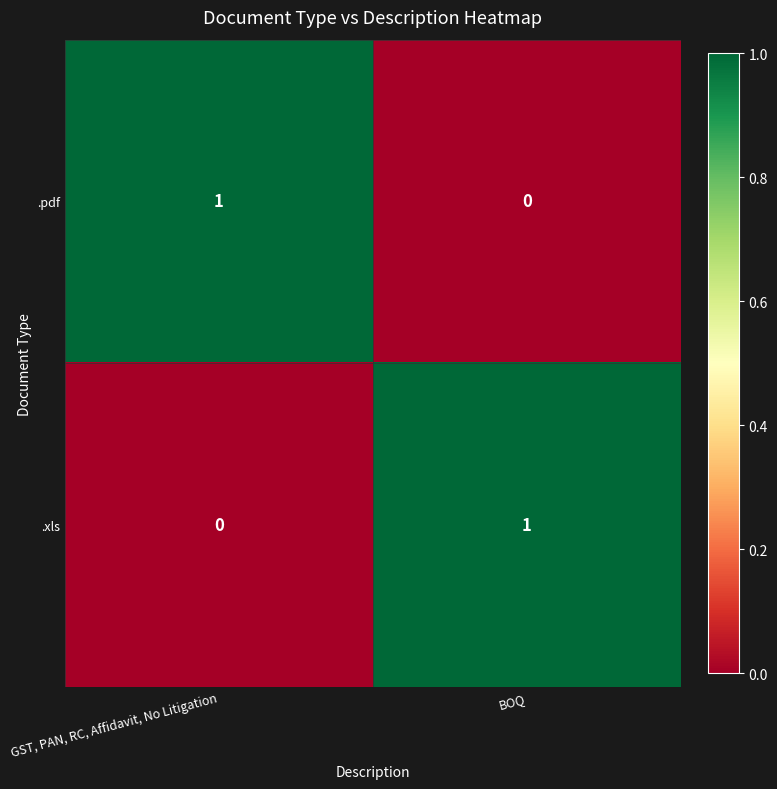

Is the value of .pdf at BOQ greater than the value of .xls at BOQ?

No